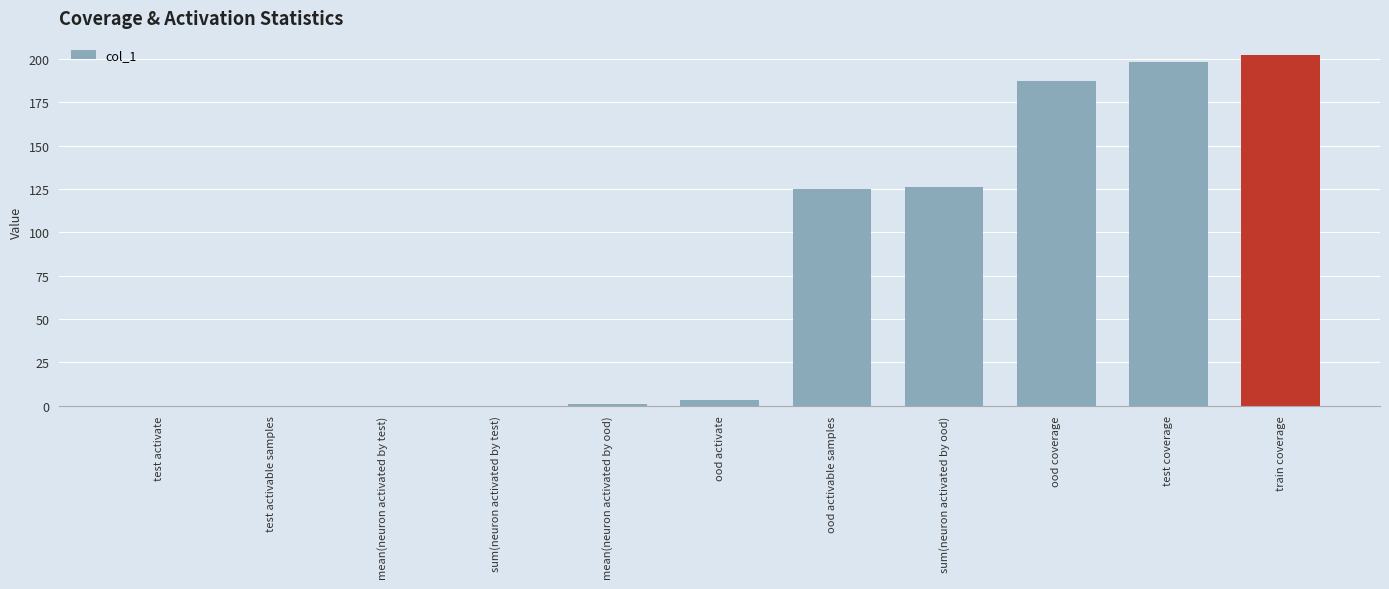

Between sum(neuron activated by test) and train coverage, which is larger?

train coverage